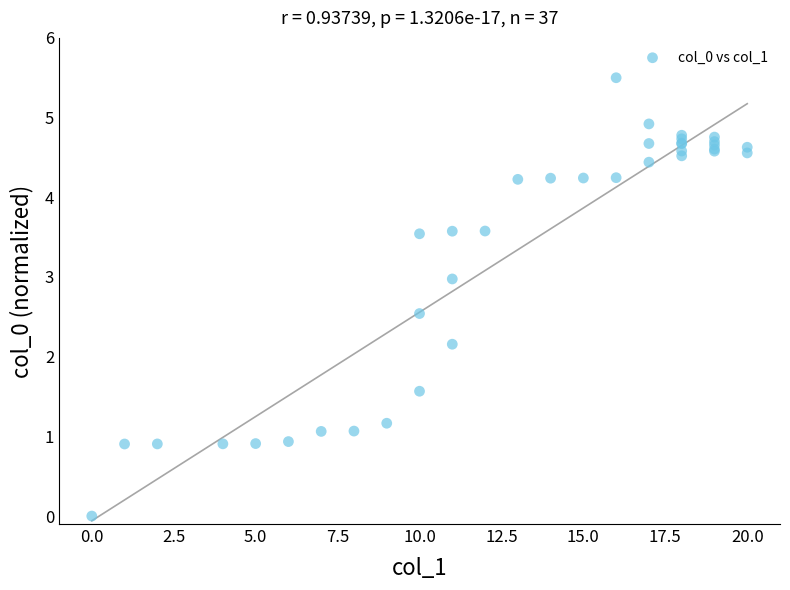

What Y value in the scatter plot is closest to 2?

2.2